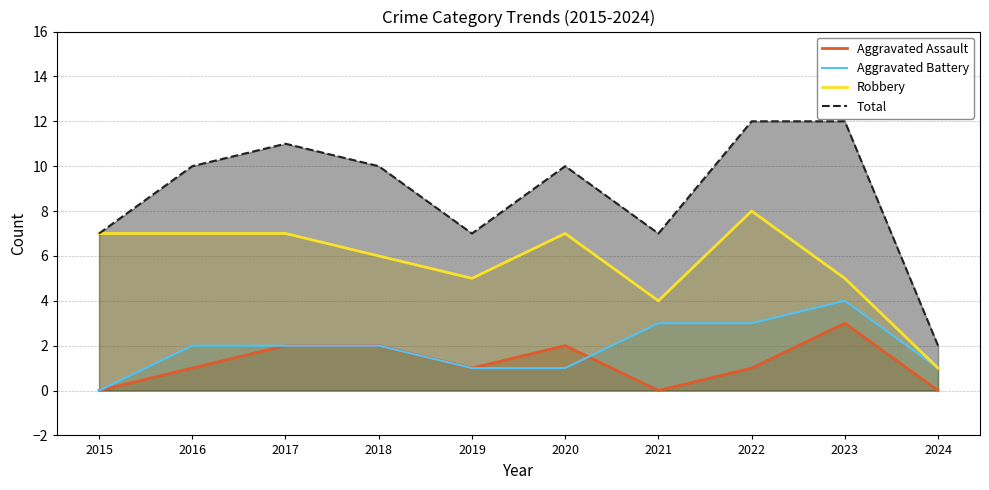

How many Aggravated Battery values are between 1 and 3?

8